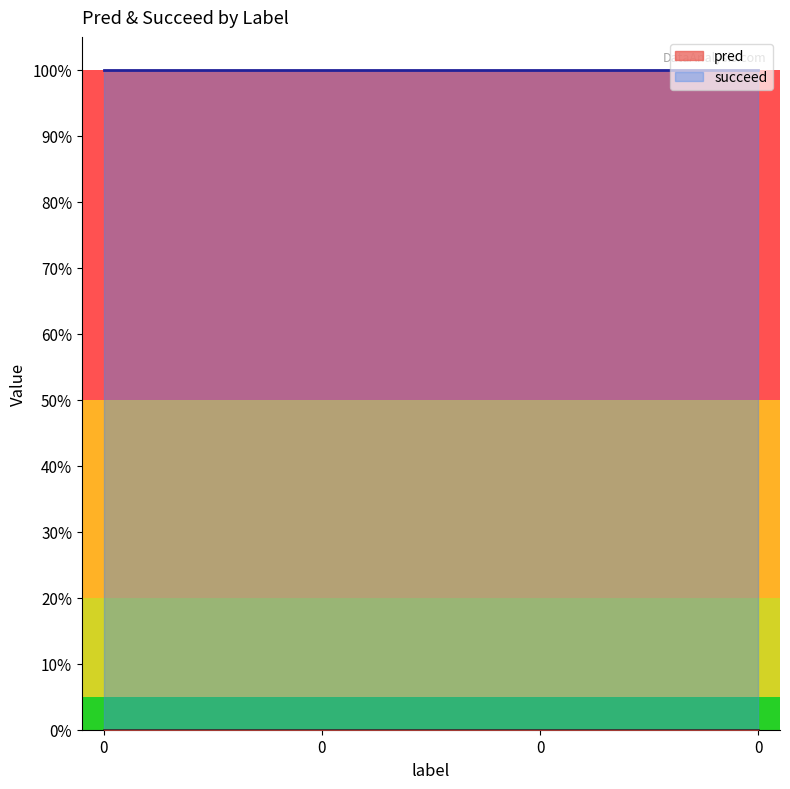

What is the value of the succeed point at the 1st from the left?

1